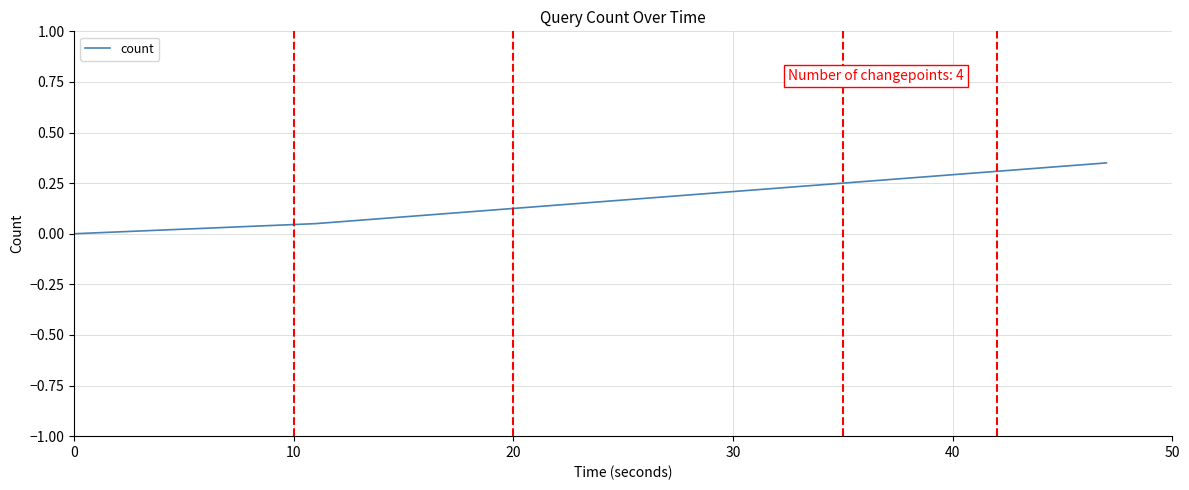

How many values are above zero?

2